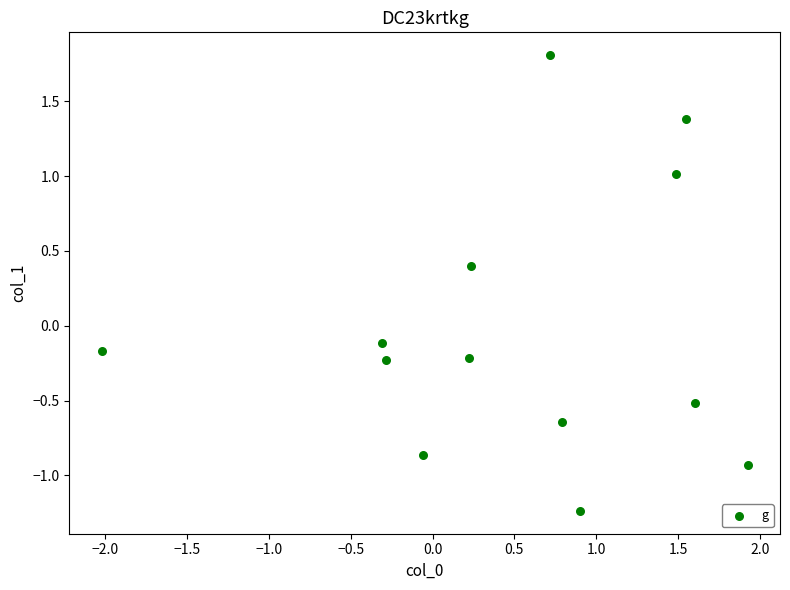

What is the range of Y values (max minus min)?

3.0